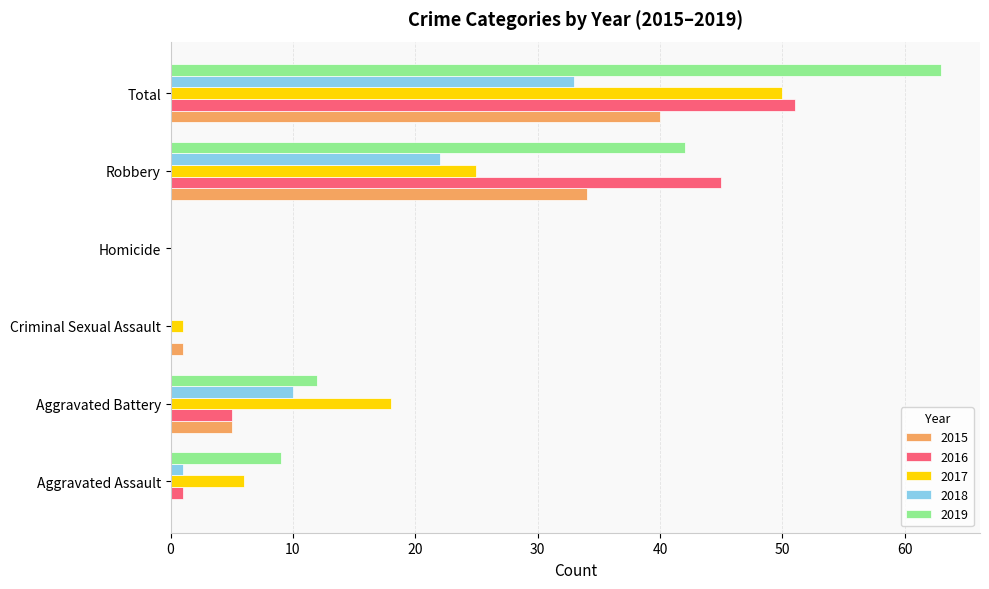

Between Aggravated Battery and Robbery, which series saw the biggest shift?

2016